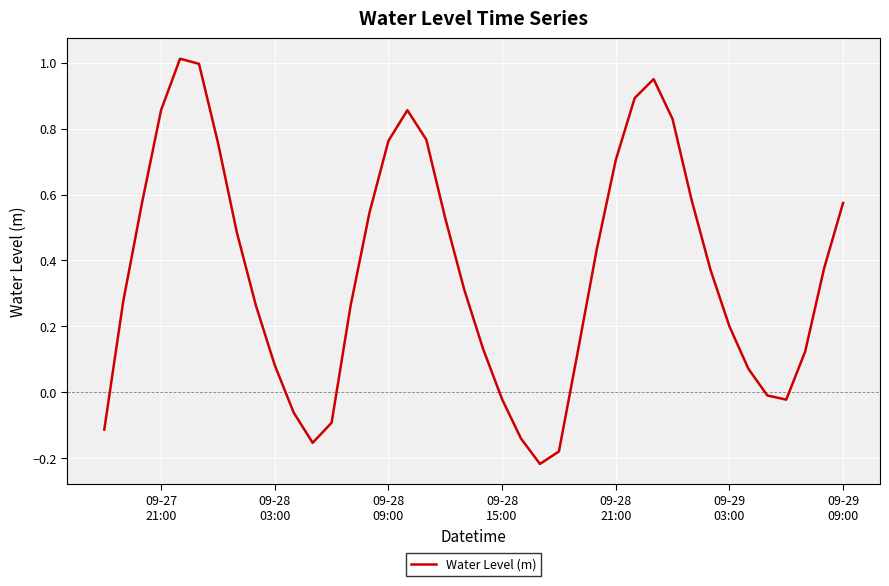

What is the difference between the maximum and minimum values?

1.2